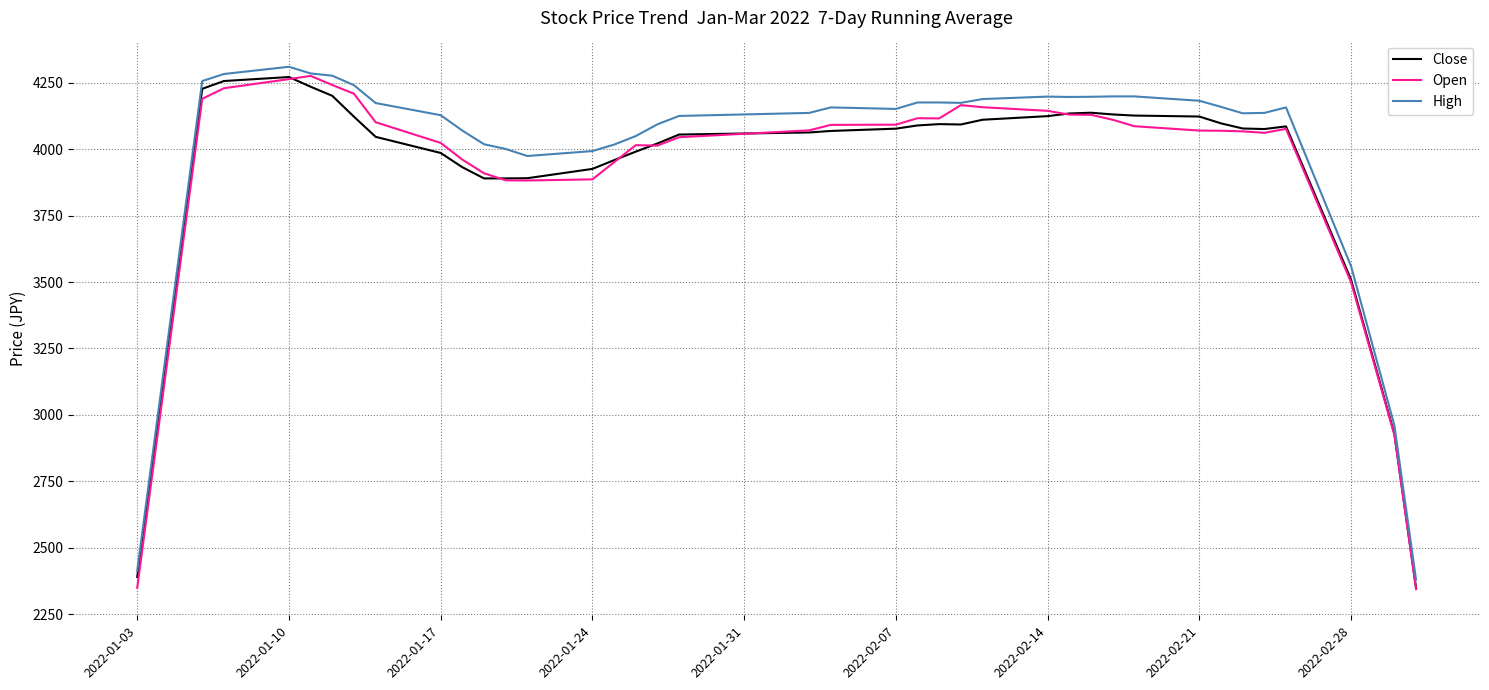

What is the lowest value of the Close series?

2348.6